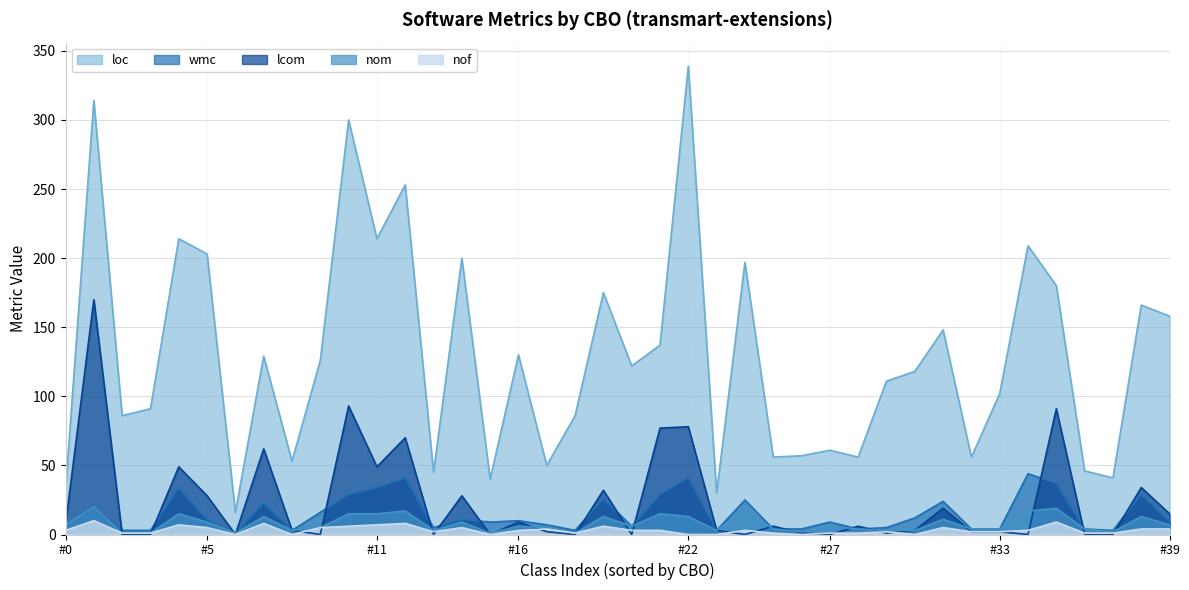

Reading left to right, transcribe all the data shown in this chart.

loc: 32	314	86	91	214	203	16	129	53	126	300	214	253	45	200	40	130	50	86	175	122	137	339	30	197	56	57	61	56	111	118	148	56	102	209	180	46	41	166	158
wmc: 7	20	3	3	34	11	1	23	3	16	29	34	41	5	11	9	10	7	3	26	6	29	41	3	25	4	4	9	4	5	12	24	4	4	44	37	4	3	29	9
lcom: 7	170	0	0	49	28	0	62	3	0	93	49	70	0	28	0	9	2	0	32	0	77	78	3	0	6	1	0	6	1	3	19	2	2	0	91	0	0	34	15
nom: 7	20	1	1	15	9	1	13	3	5	15	15	17	3	9	1	6	5	1	13	6	15	13	3	18	4	2	6	4	3	3	11	4	4	17	19	4	2	13	7
nof: 3	10	1	1	7	5	0	8	0	5	6	7	8	2	5	0	3	4	1	6	3	3	0	0	3	1	0	1	1	2	0	5	2	2	3	9	1	1	4	4